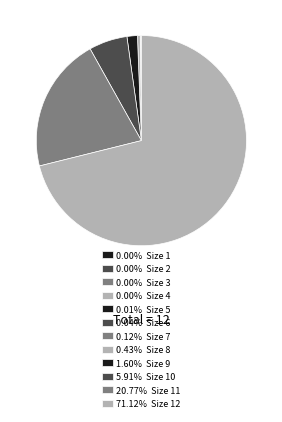

Is there a majority slice in this chart?

Yes